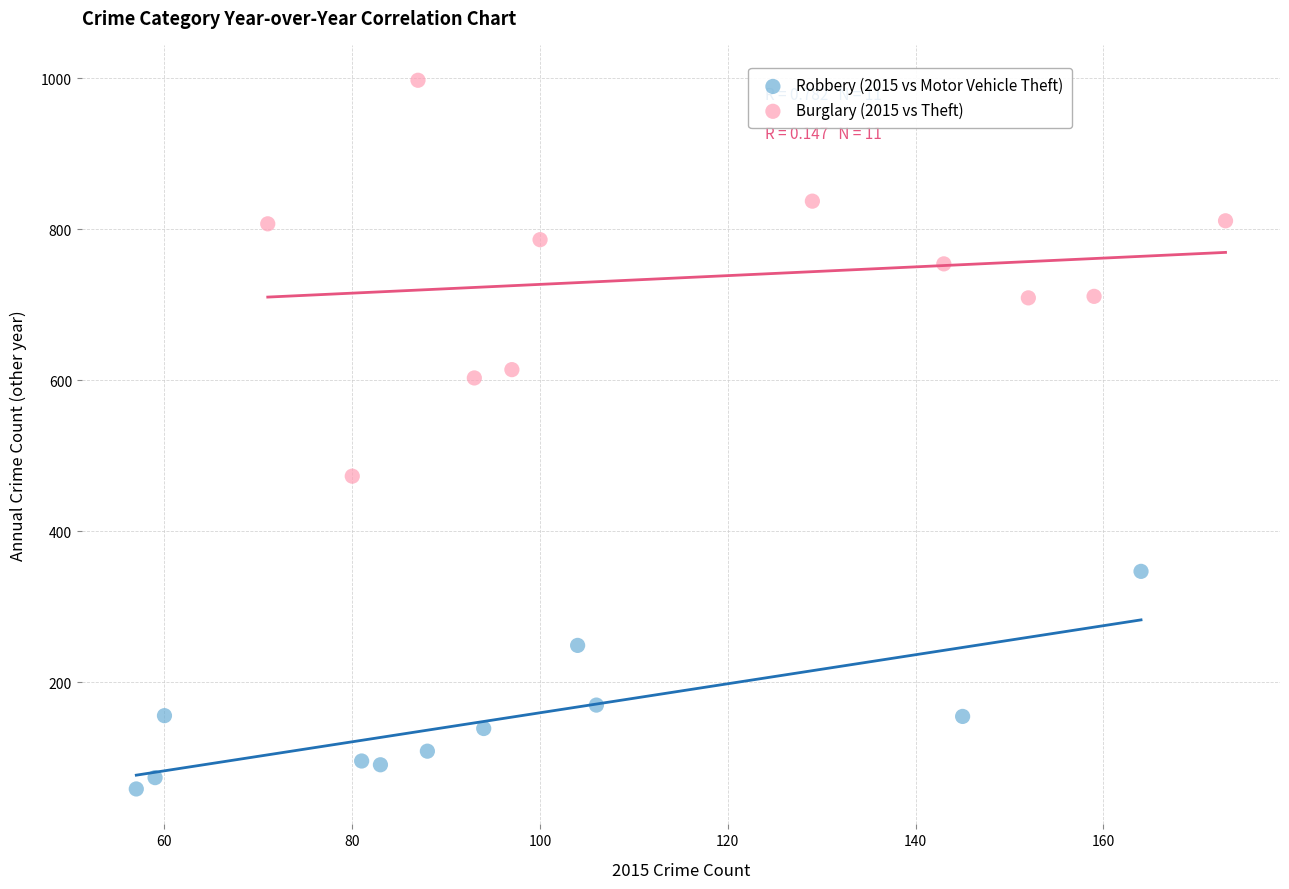

Which series contains the lowest Y value?

Robbery (2015 vs Motor Vehicle Theft)